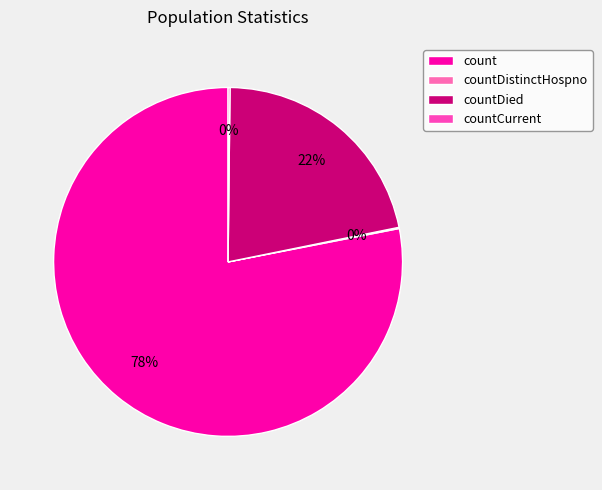

To the nearest percent, what portion does count represent?

78%